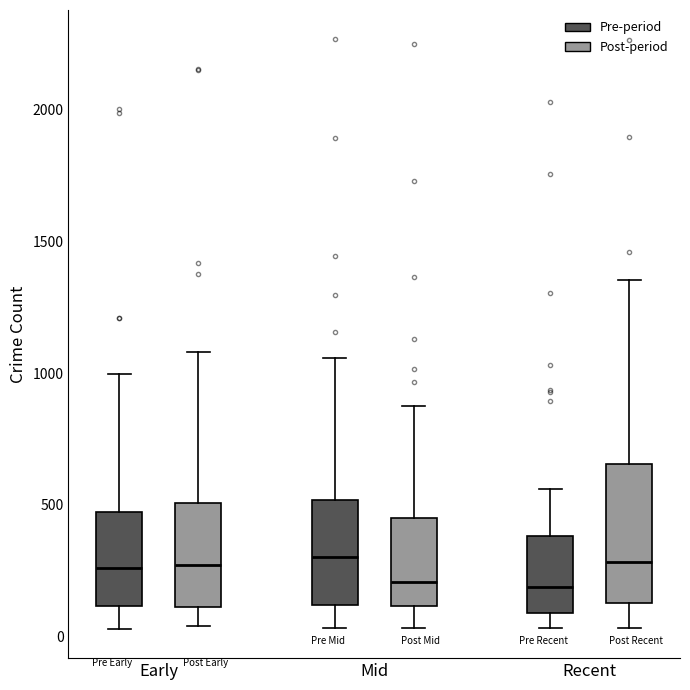

Where is the lower edge of the box for Early (Post-period) on the y-axis? The values are not printed on the chart, so give them approximately, as read against the axis.

100